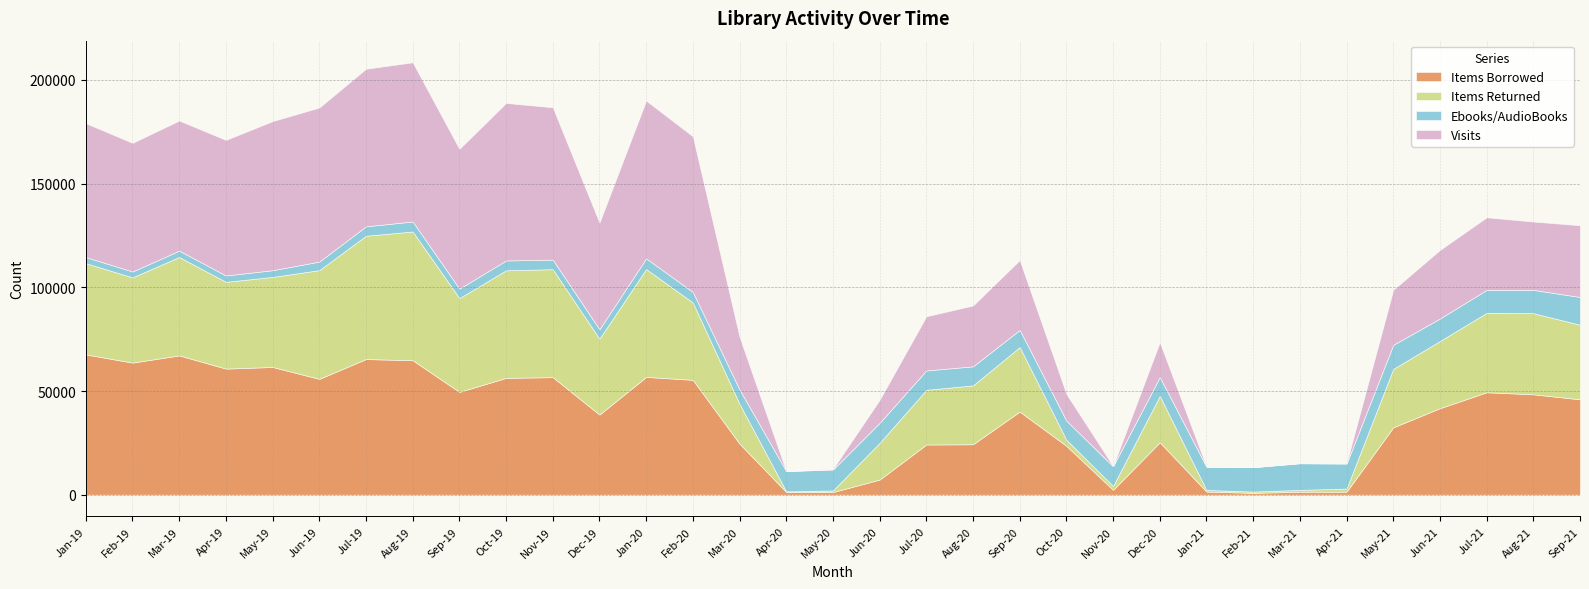

Which series has the largest range (max minus min)?

Visits